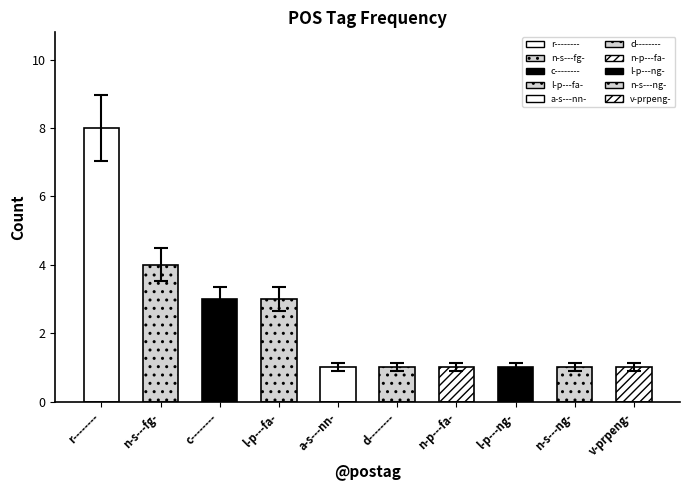

Approximately how many times larger is the value at n-s---fg- compared to c--------?

1.3